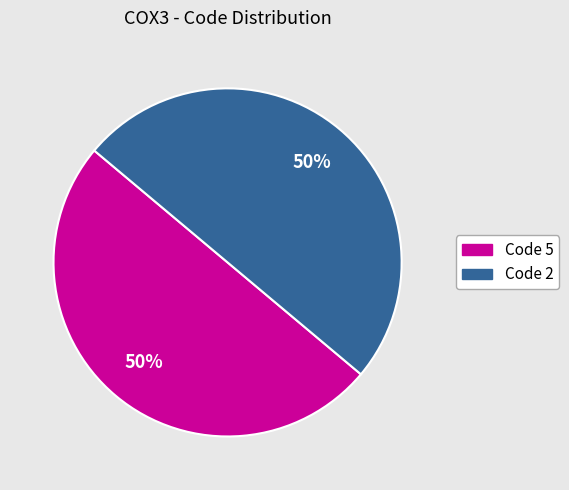

Count the number of slices in the pie.

2